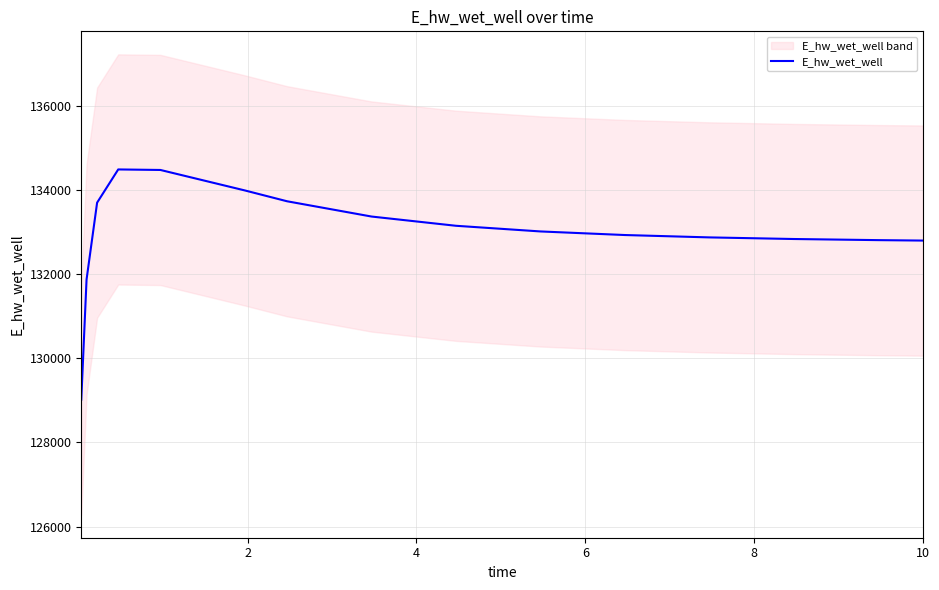

Reading right to left, extract all data points from this chart.

132800.0	132810.5	132837.2	132875.5	132931.8	133017.1	133151.7	133371.4	133734.1	133991.6	134478.4	134490.9	133701.2	131873.8	129019.3